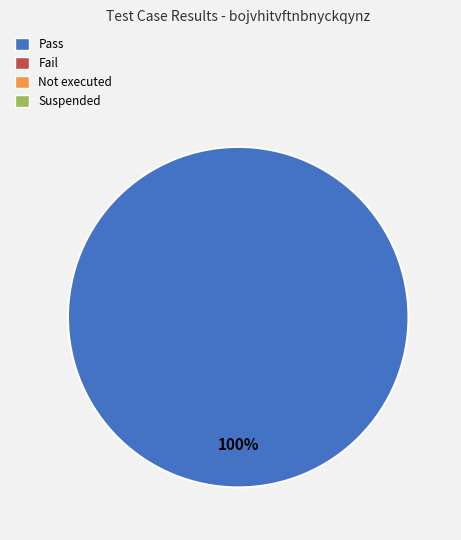

Count the number of slices in the pie.

1